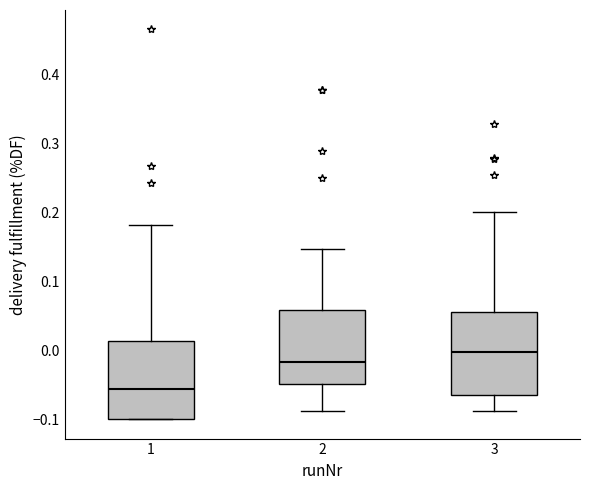

Reading left to right, transcribe this box plot: for each box, give where its median line is, the range the box spans, and where its two whiskers end, as read against the y-axis. The values are not printed on the chart, so give them approximately, as read against the axis.

1: median -0.06, box -0.10 to 0.01, whiskers -0.10 to 0.18
2: median -0.02, box -0.05 to 0.06, whiskers -0.09 to 0.15
3: median 0.00, box -0.07 to 0.05, whiskers -0.09 to 0.20